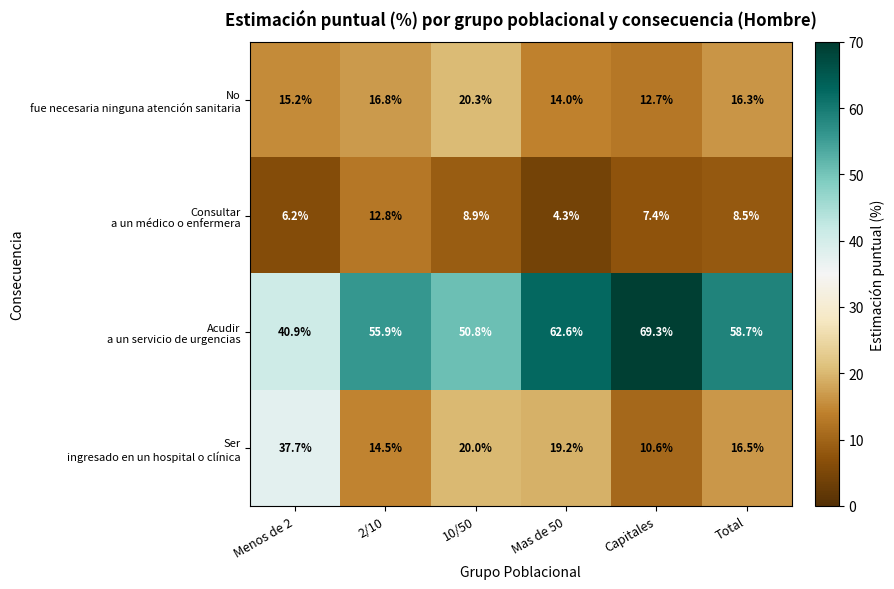

At which category does the chart reach its minimum across all series?

Mas de 50